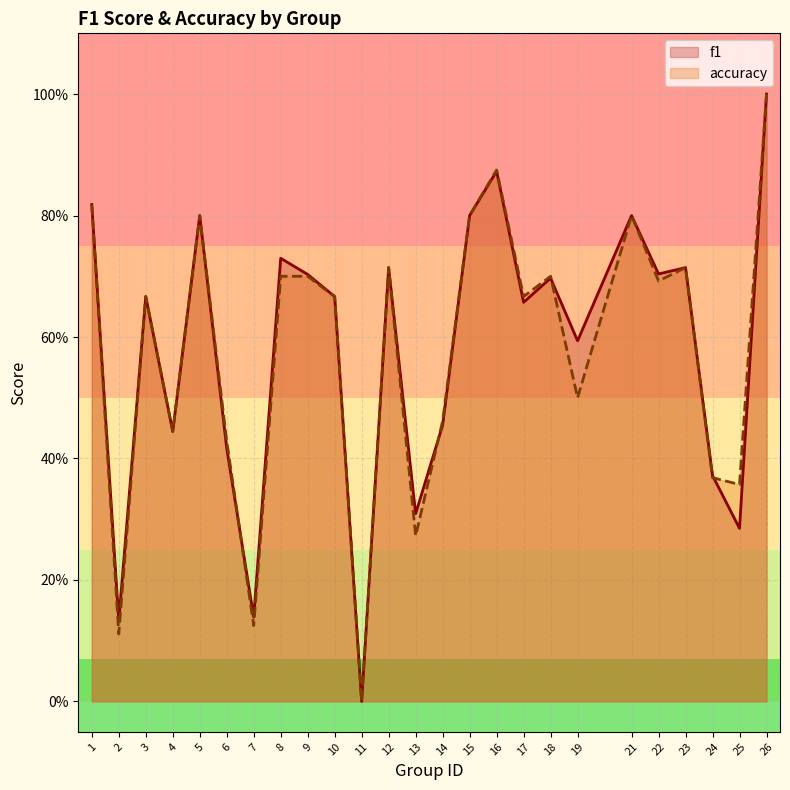

Between 4 and 5, which series saw the biggest shift?

f1